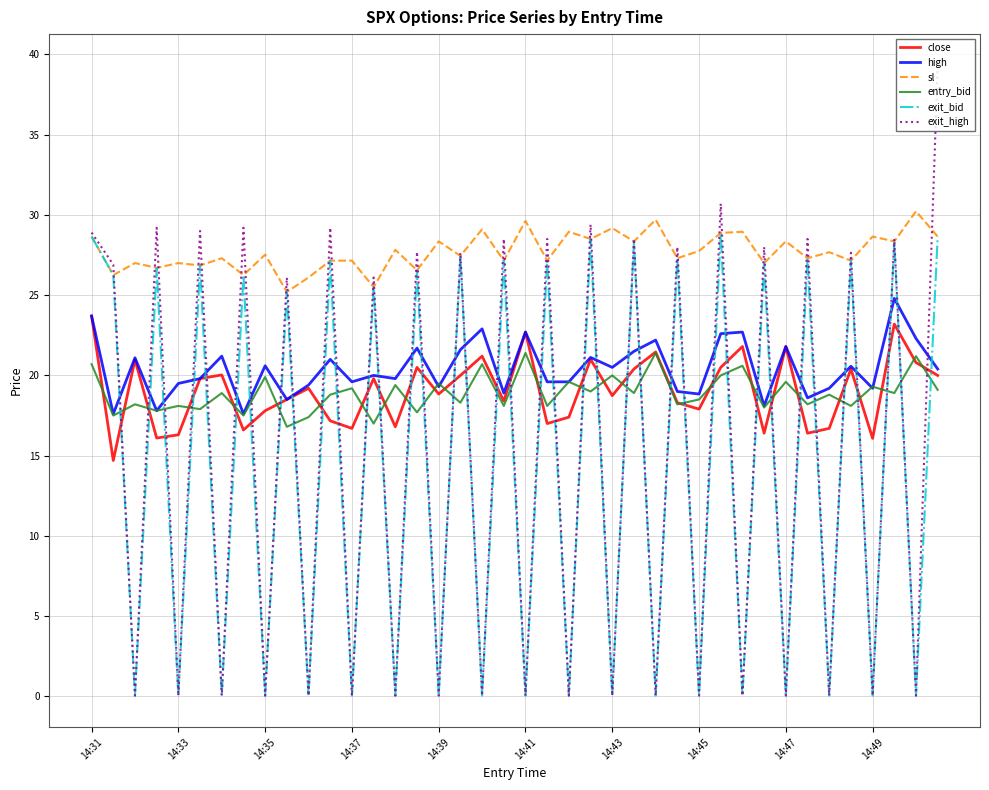

What is the average value of the entry_bid series?

18.9